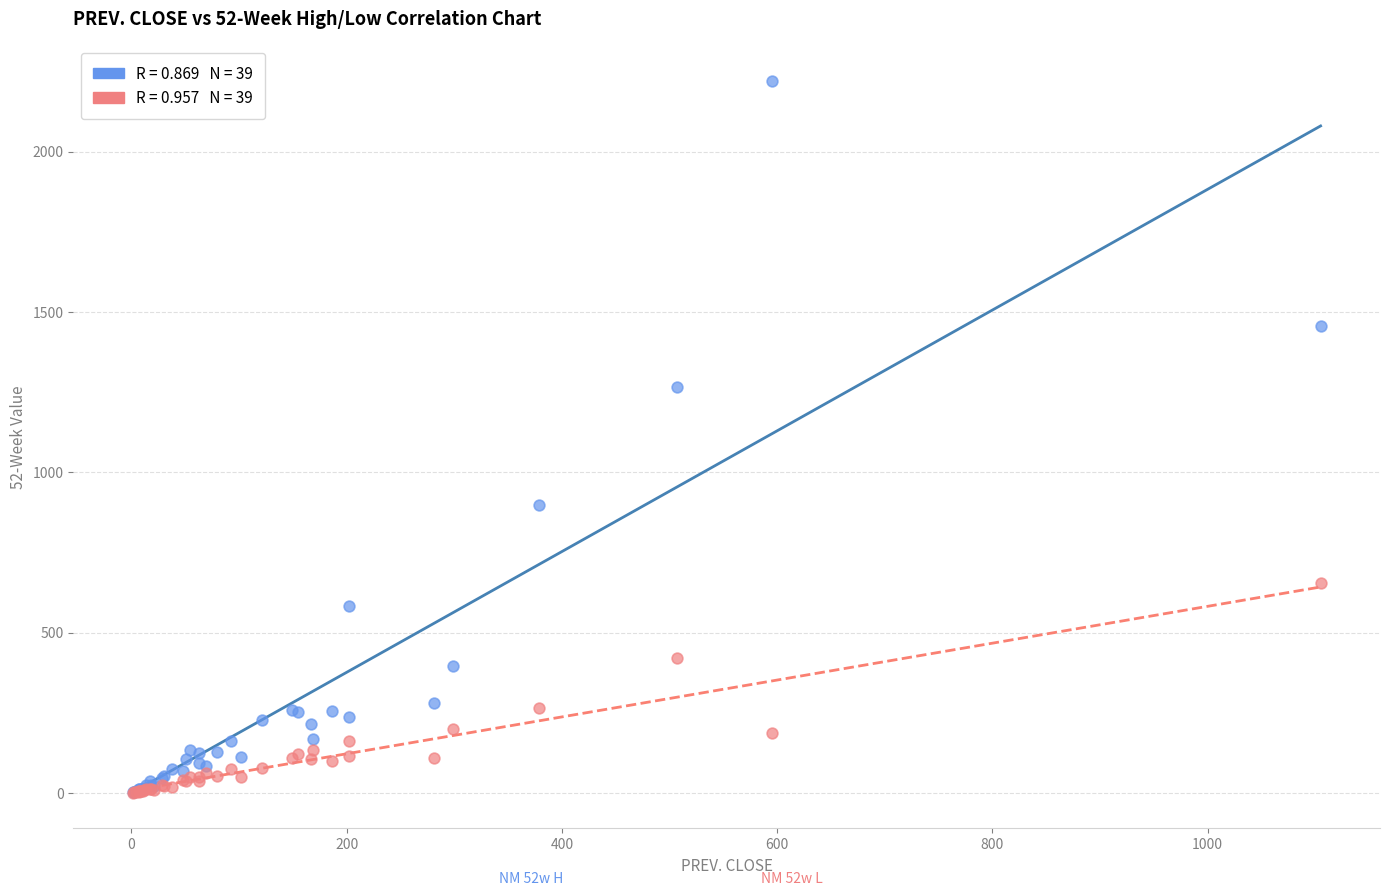

Across all series, what Y value is closest to 1110?

1265.2